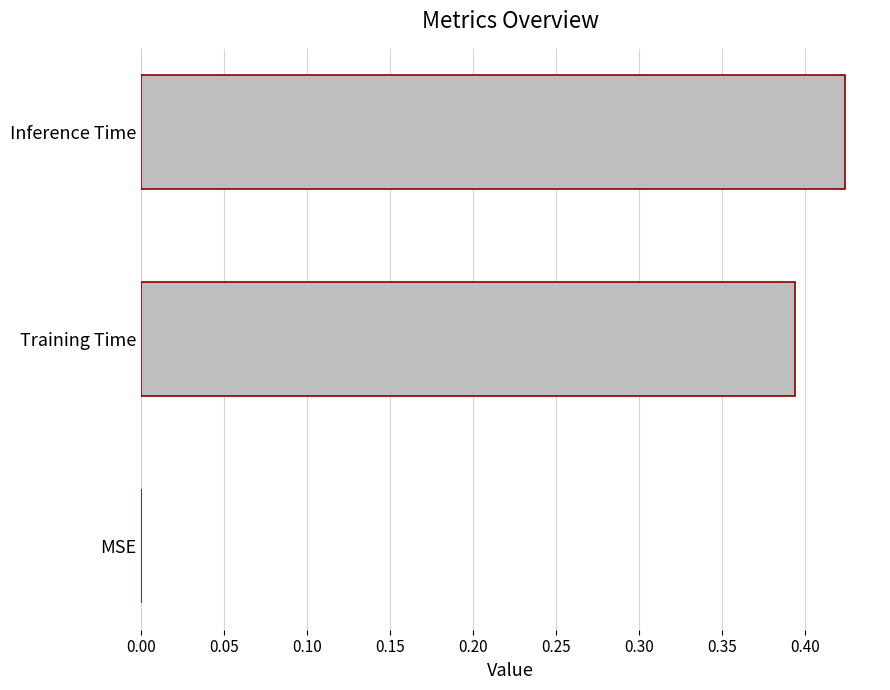

How many series are shown in this chart?

1